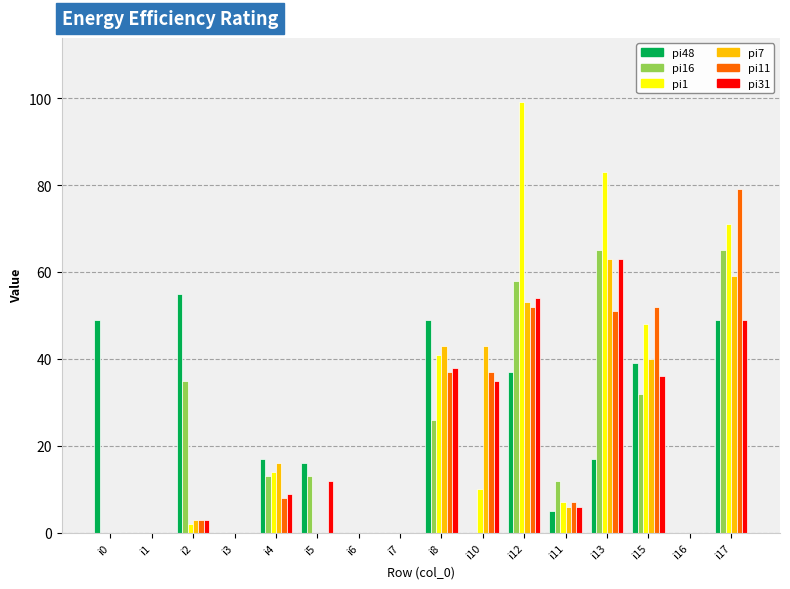

What is the average value of the pi31 series?

19